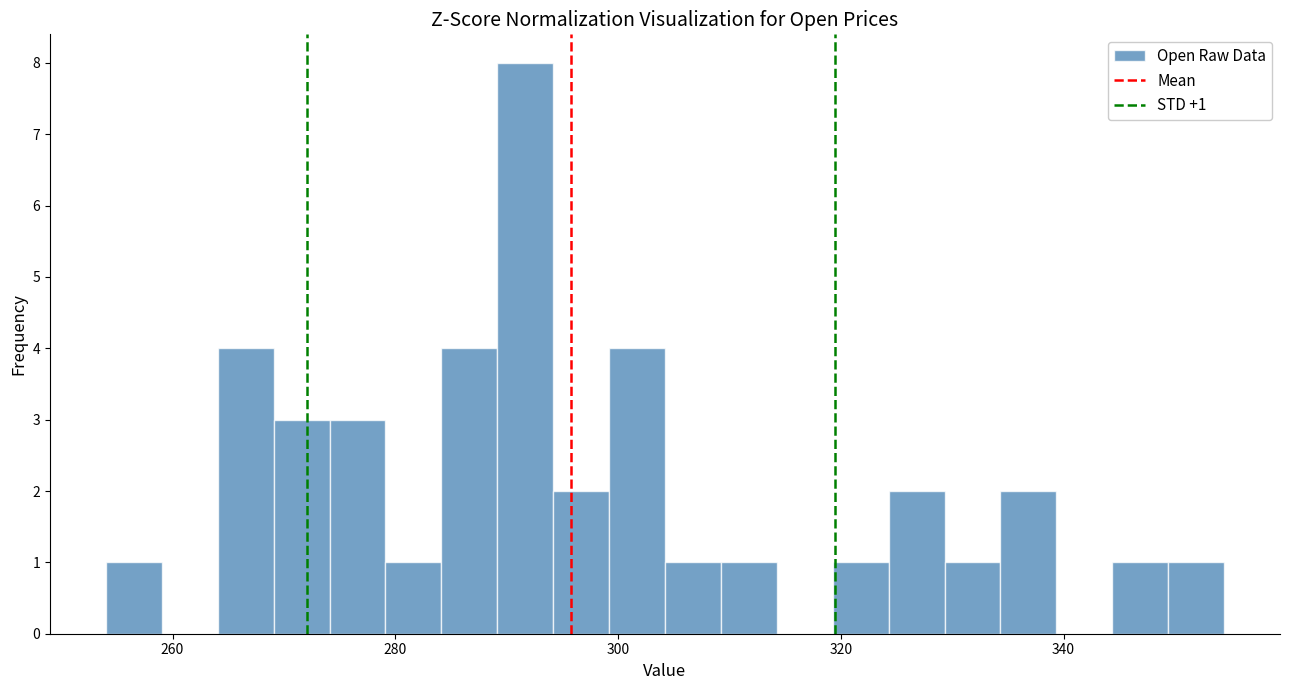

Read against the x-axis, roughly where is the centre of the tallest bar?

292